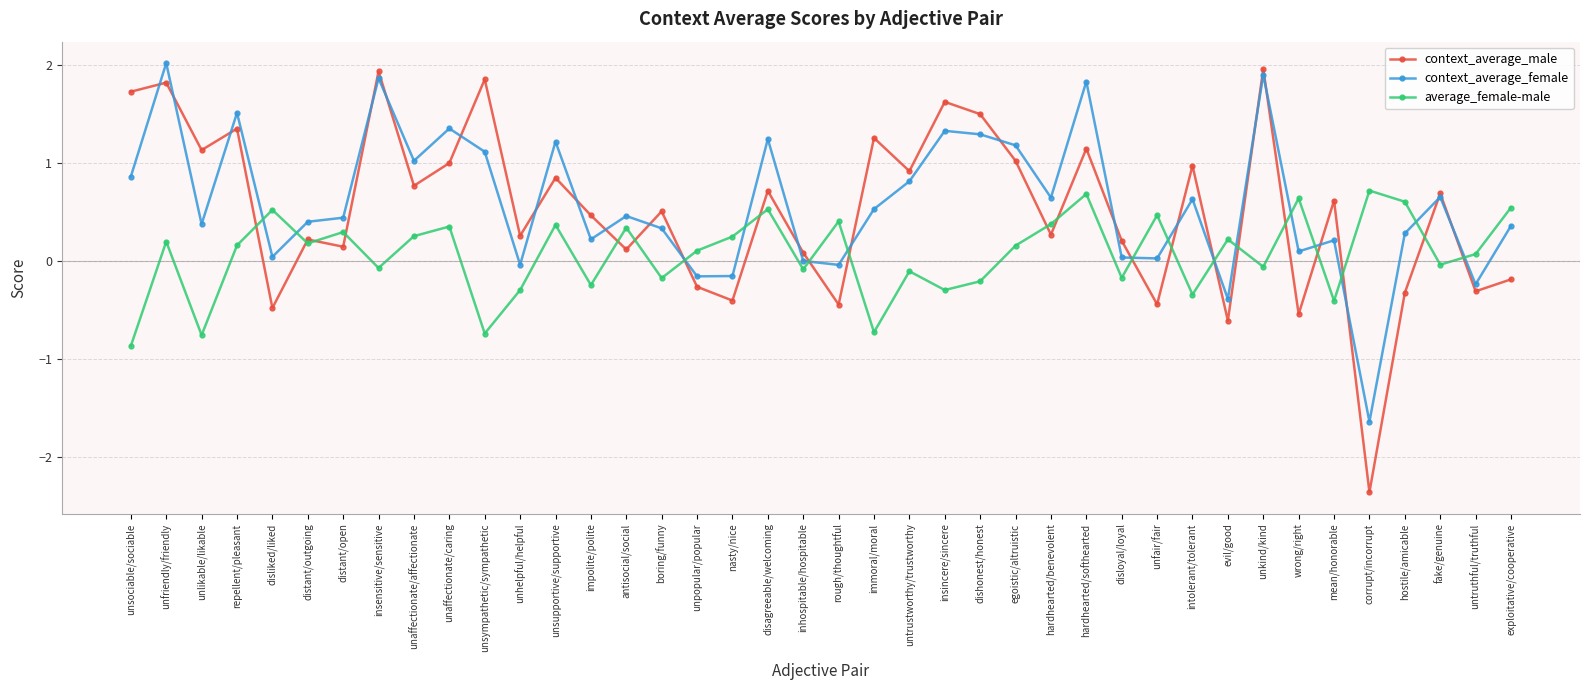

What is the label of the 20th point from the left?

inhospitable/hospitable